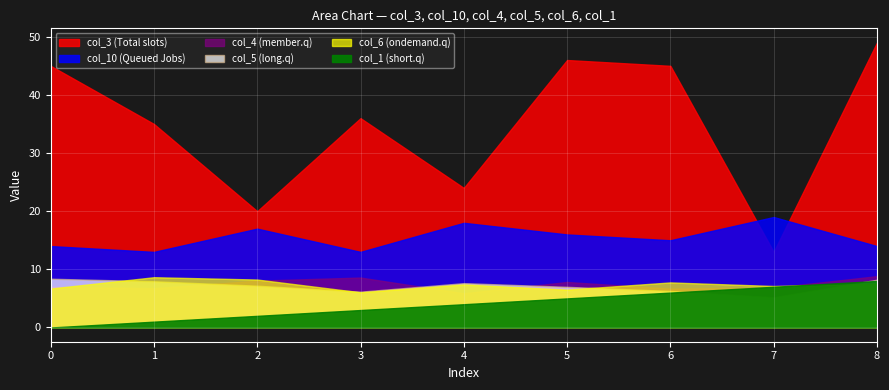

Does the chart display data point markers on the line(s)?

No